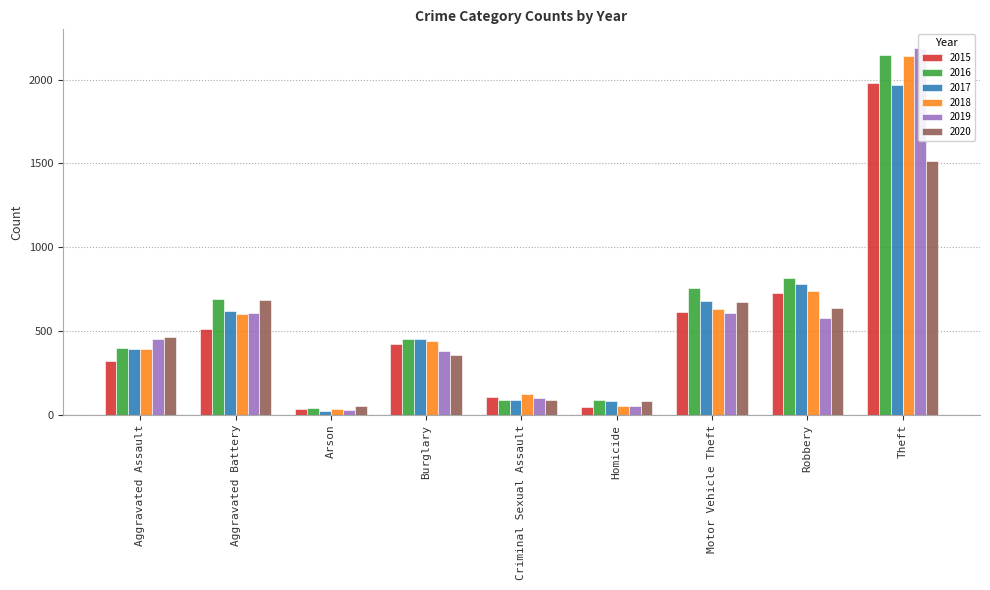

Is the value of 2018 at Aggravated Battery greater than the value of 2017 at Criminal Sexual Assault?

Yes